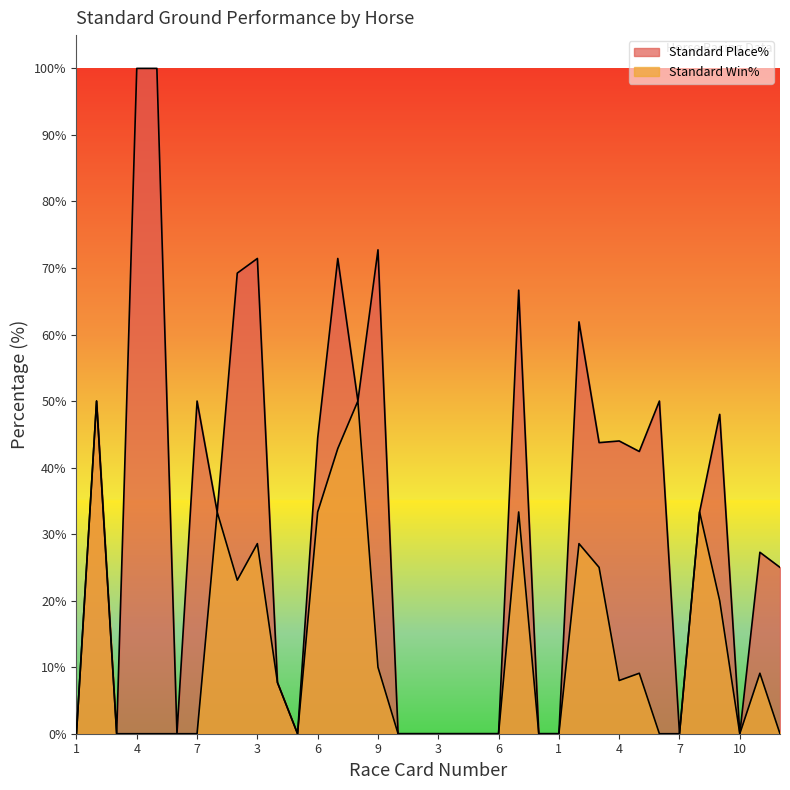

What is the sum of the Standard Place% values at 5 and 4?

142.4